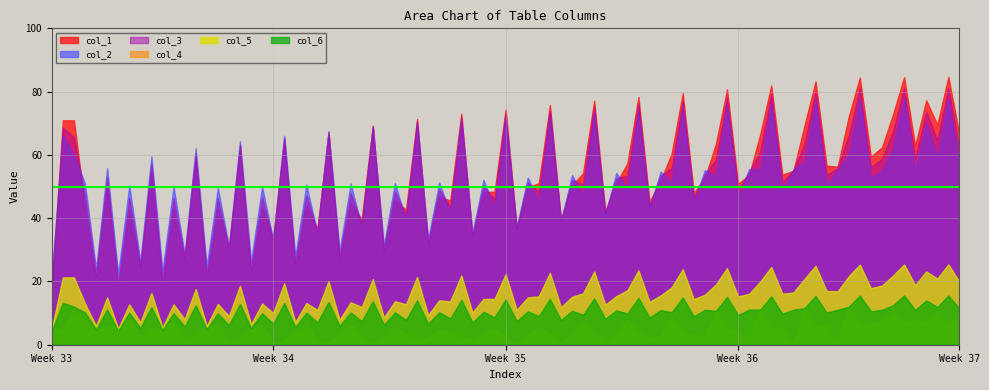

What are all the series names shown in the legend?

col_1, col_2, col_3, col_4, col_5, col_6